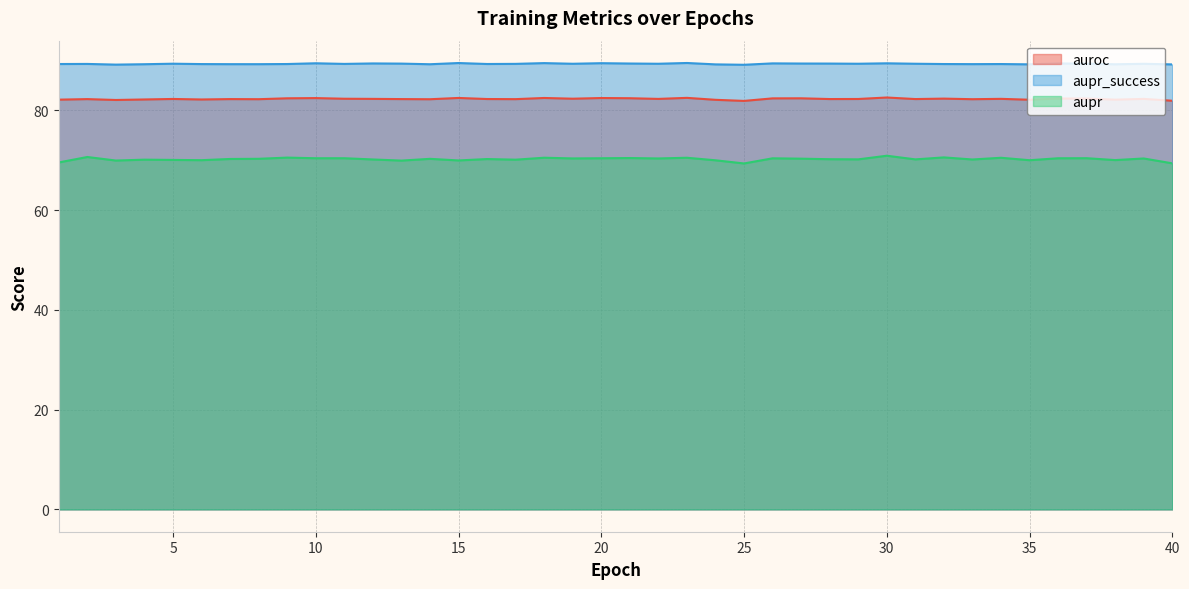

In aupr_success, how many points are lower than both neighbors (excluding endpoints)?

12